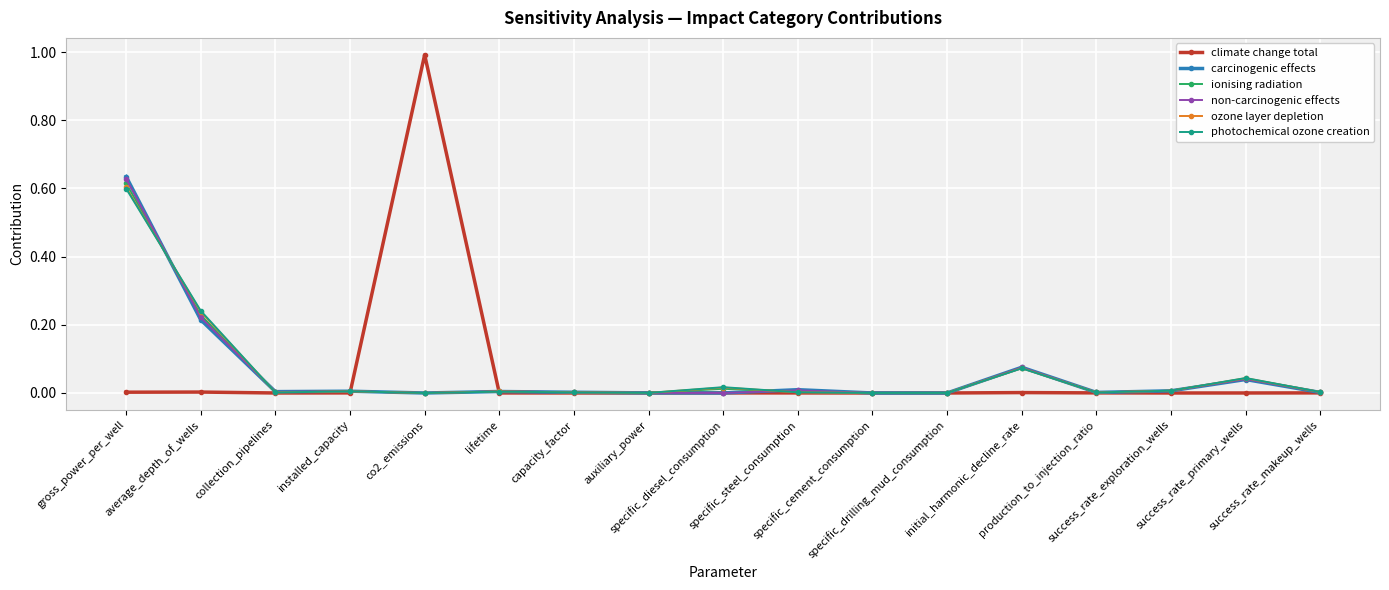

What is the maximum value for climate change total?

1.0